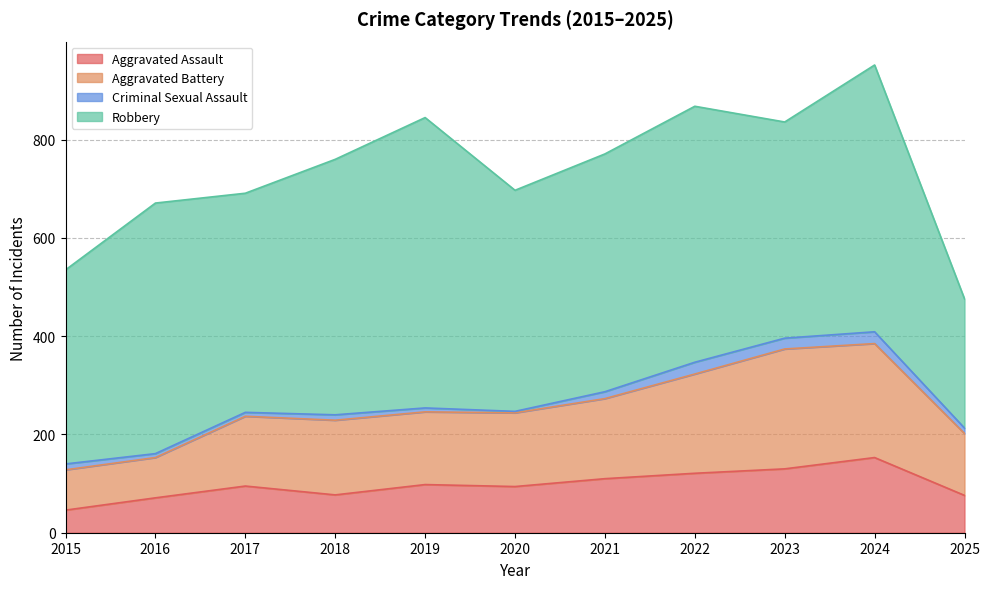

At which category is the sum across all series the highest?

2024